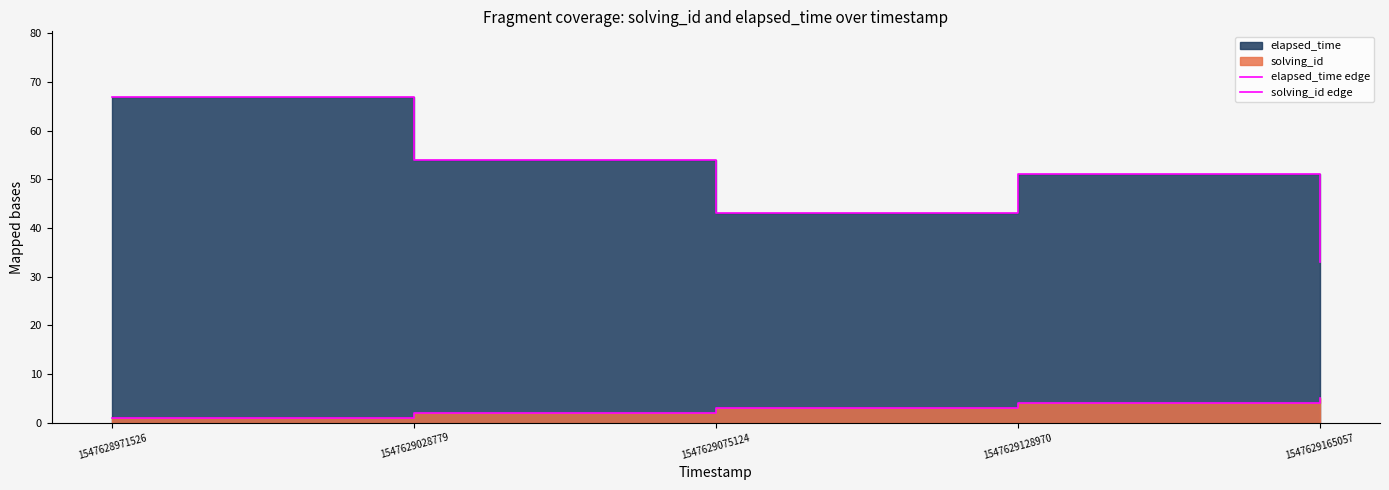

Does the chart display data point markers on the line(s)?

No